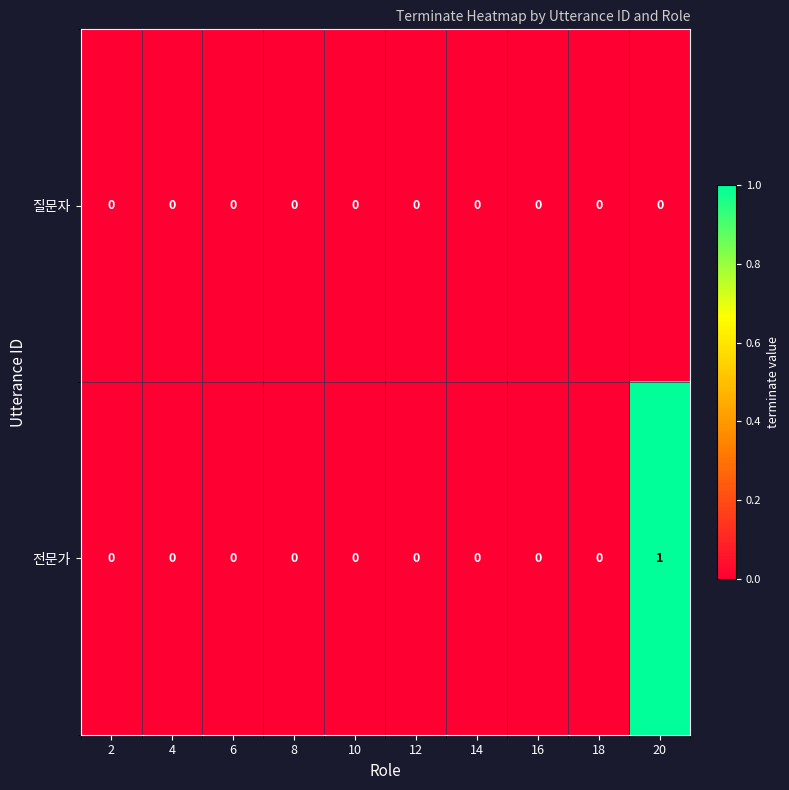

Rank the series by their maximum value, from highest to lowest.

전문가, 질문자